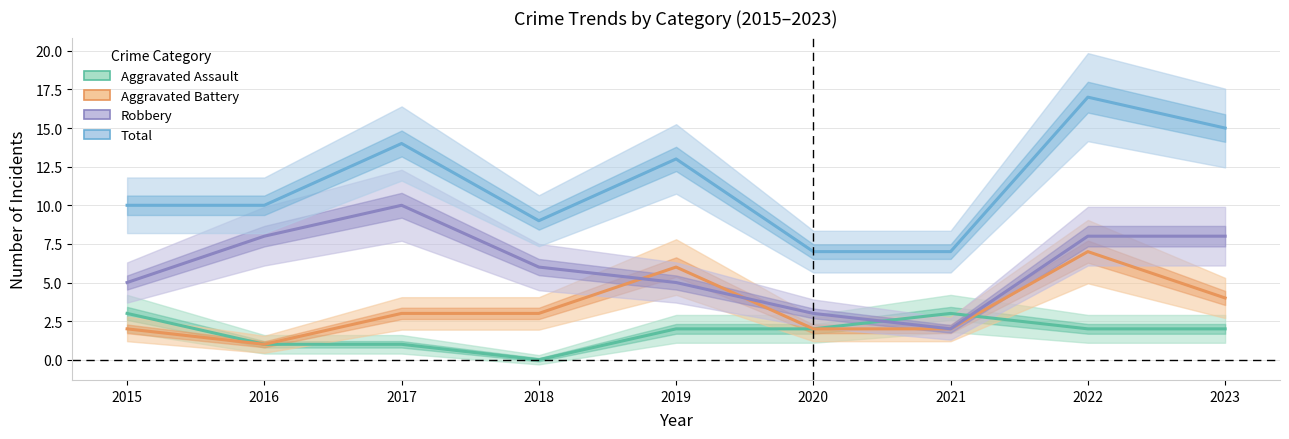

Does the chart have visible grid lines?

Yes